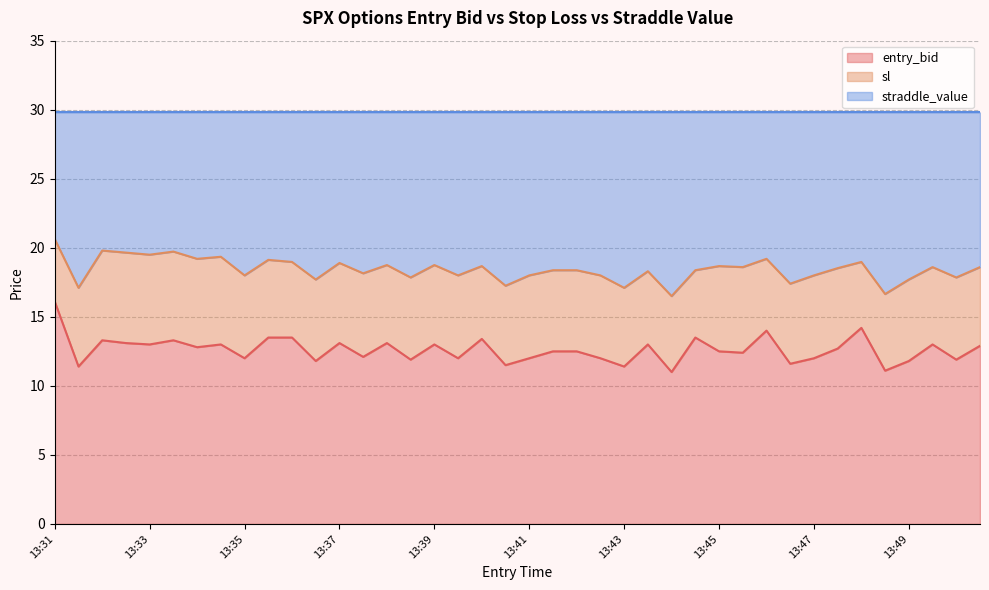

What value does the entry_bid series have at 13:41?

12.0